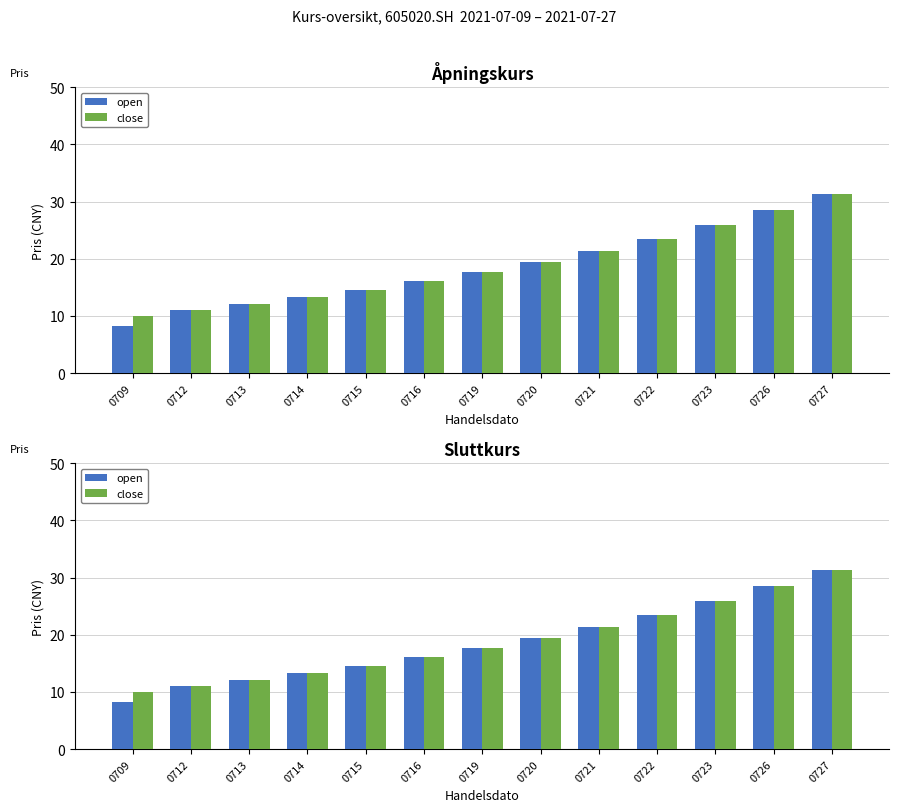

At how many categories does at least one series exceed 28?

2